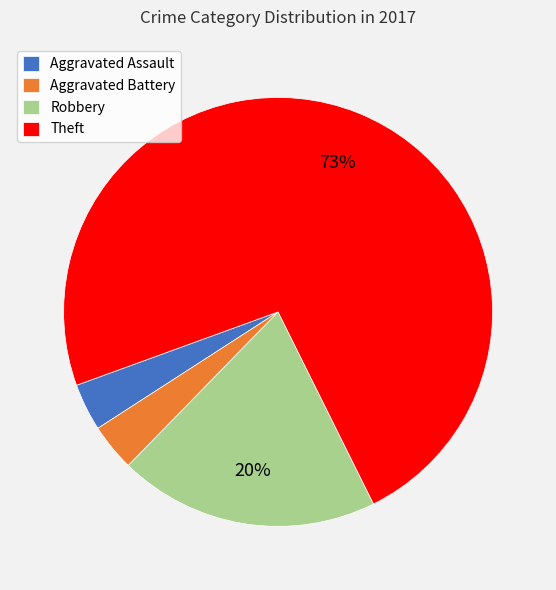

To the nearest percent, what is the average slice percentage?

25%